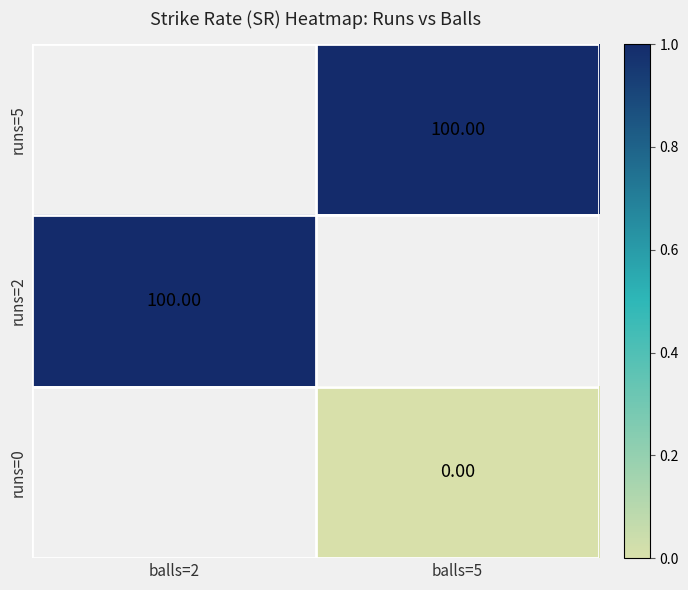

Is the value of runs=2 at balls=2 greater than the value of runs=0 at balls=5?

Yes